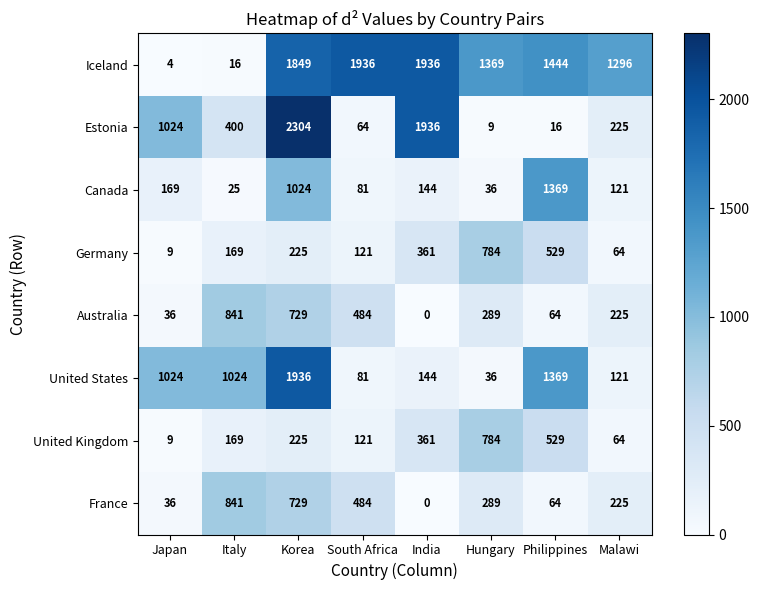

What is the approximate value of Canada at South Africa, to the nearest 10?

80